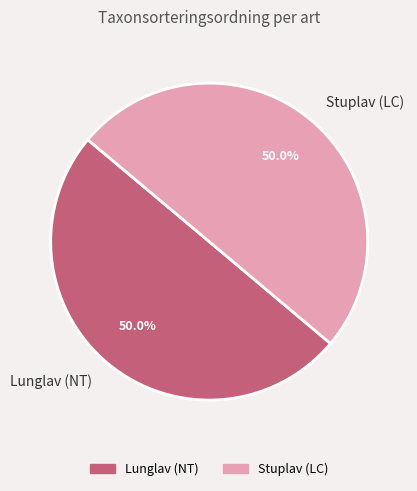

What is the ratio of the value at Stuplav (LC) to the value at Lunglav (NT)?

1.0